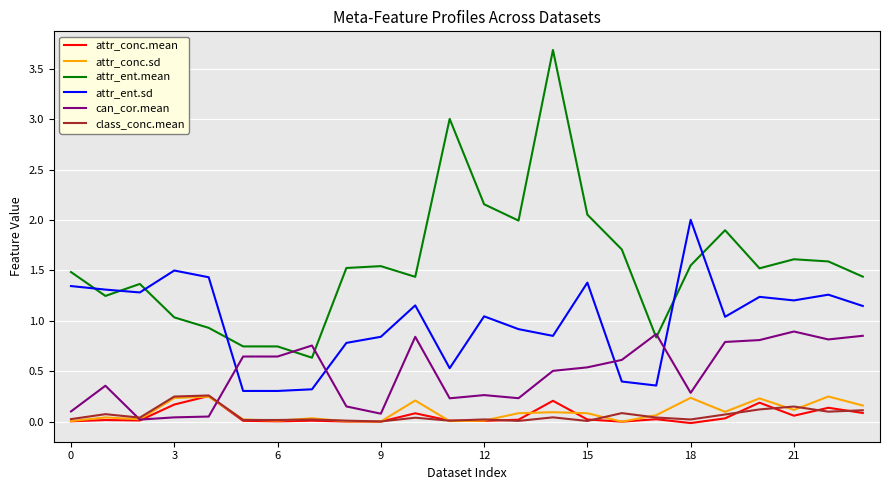

Which series has the largest total across all categories?

attr_ent.mean